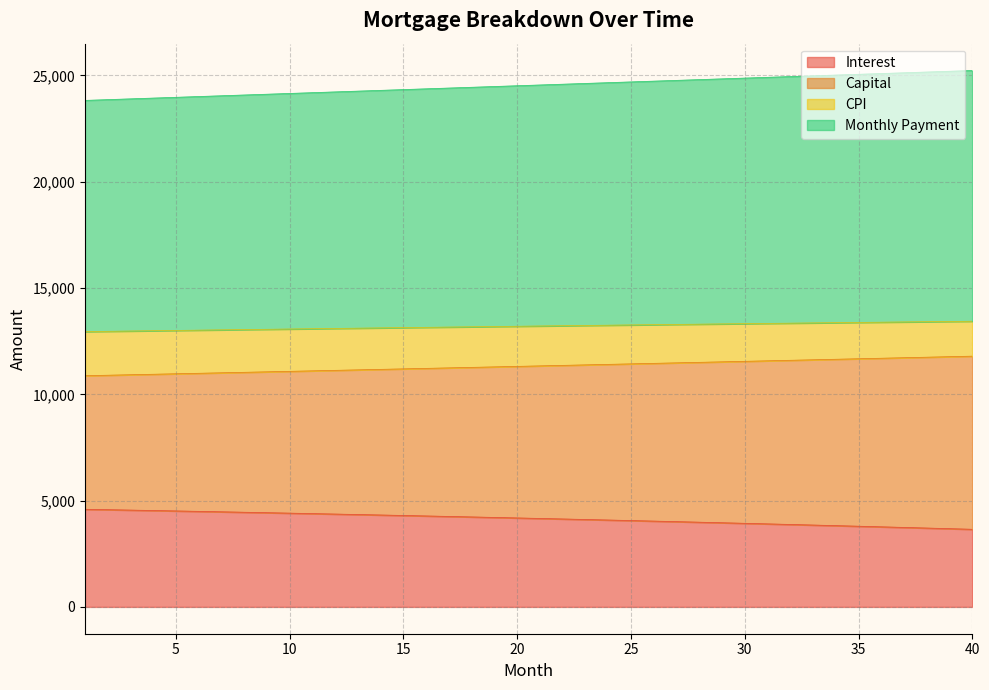

What is the difference between the interest values at 22 and 24?

47.4